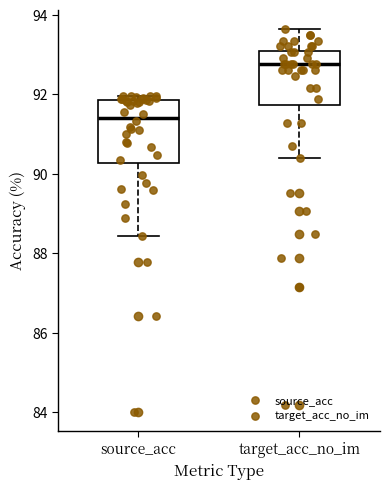

Reading left to right, read every box against the y-axis: the position of its median line, the range the box covers, and the ends of its whiskers. The values are not printed on the chart, so give them approximately, as read against the axis.

source_acc: median 91.4, box 90.2 to 91.8, whiskers 88.4 to 92.0
target_acc_no_im: median 92.8, box 91.8 to 93.0, whiskers 90.4 to 93.6